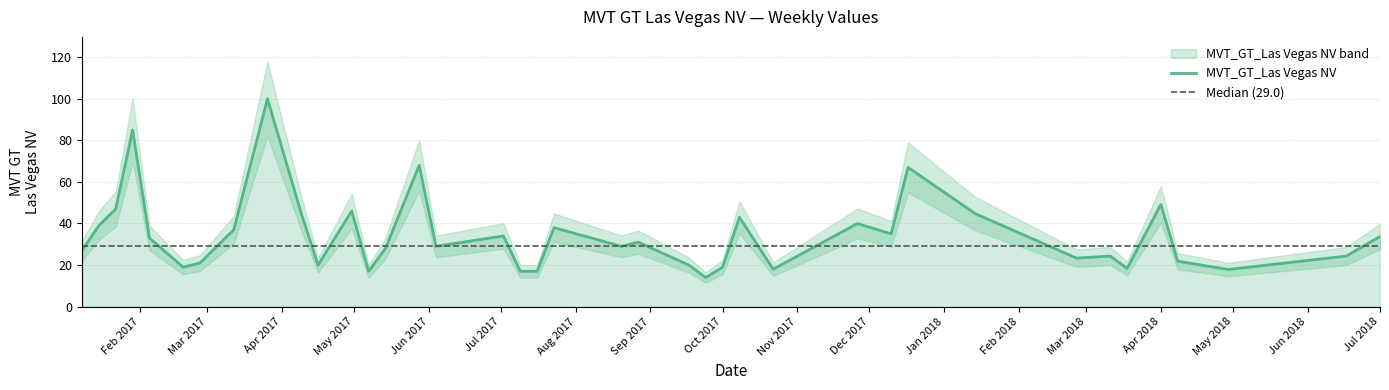

What is the lowest value of the MVT_GT_Las Vegas NV series?

14.0